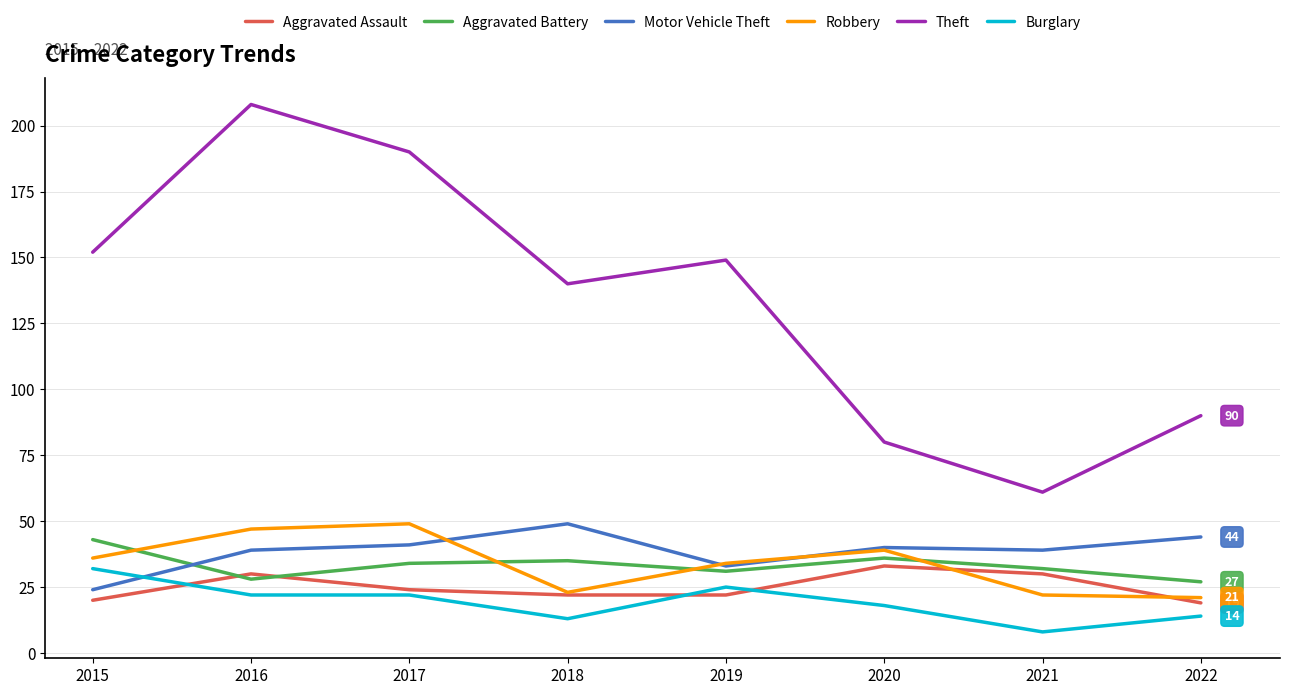

Which series has the largest total across all categories?

Theft